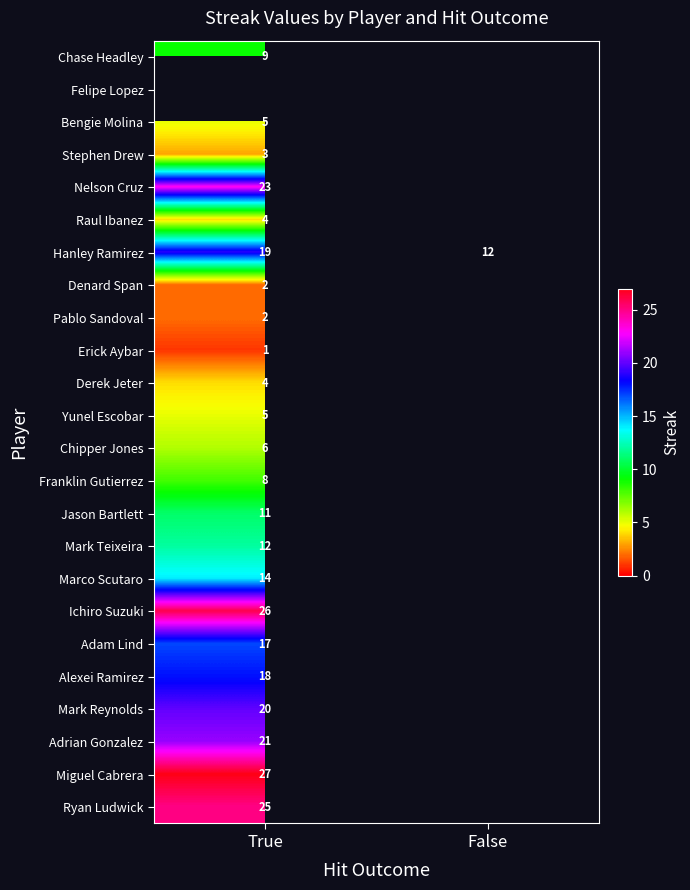

Is it true that Adrian Gonzalez equals 15 at True?

False